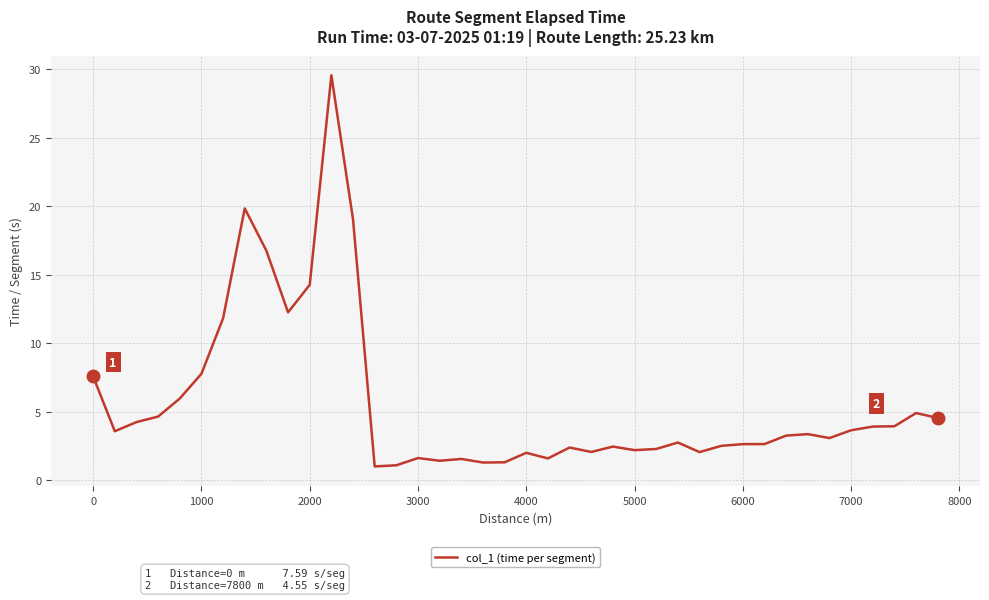

What is the difference between the maximum and minimum values?

28.6